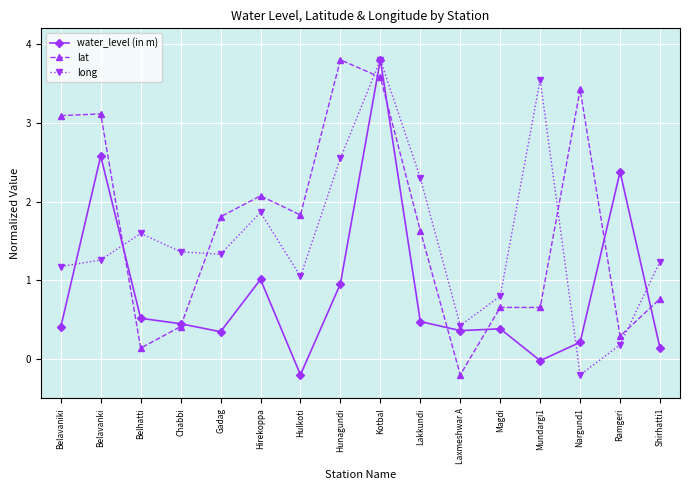

Is the value of water_level (in m) at Hulkoti greater than the value of lat at Belhatti?

No